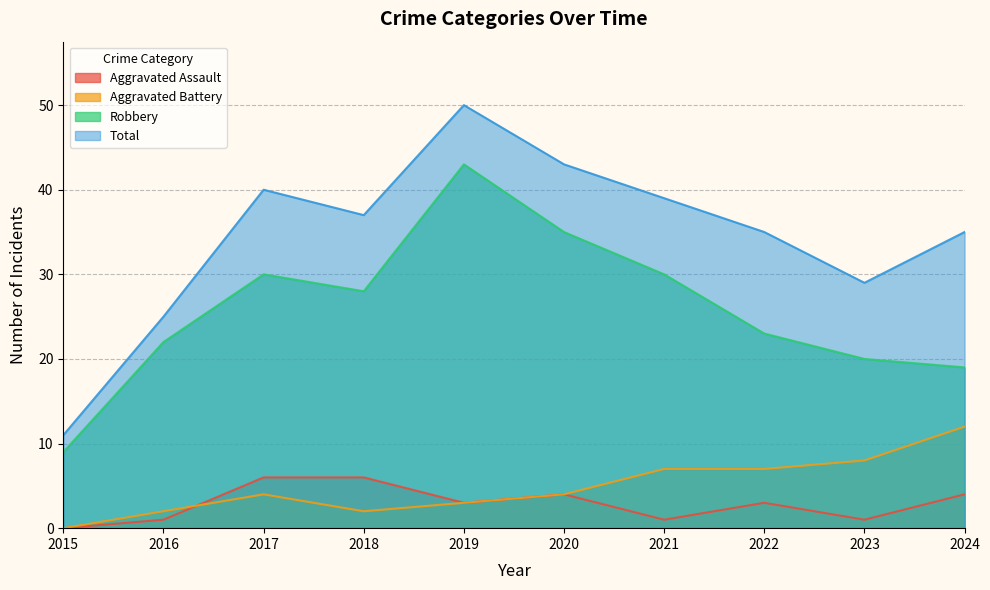

At how many categories does at least one series exceed 37?

4